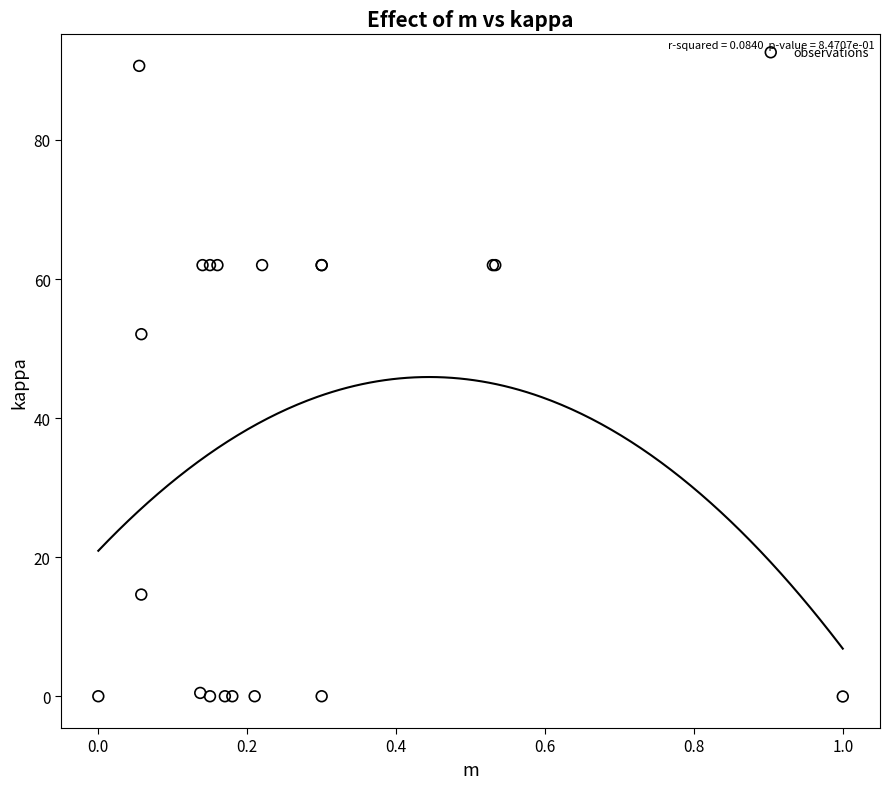

What Y value in the scatter plot is closest to 45?

52.1